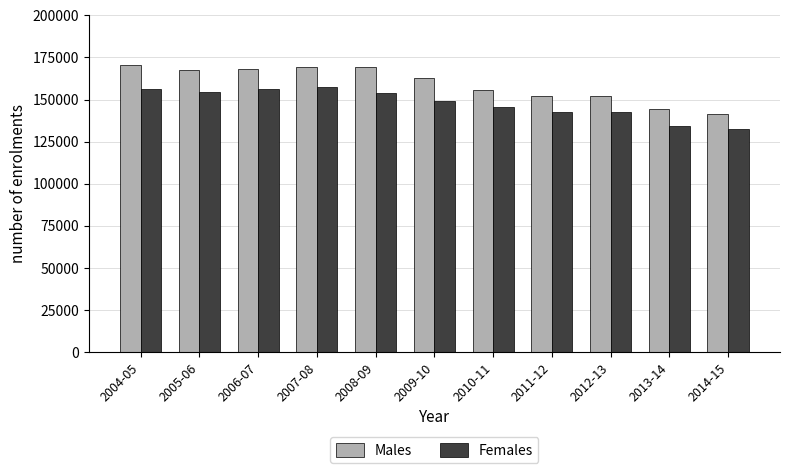

The value of Males at 2007-08 is 59136. True or false?

False